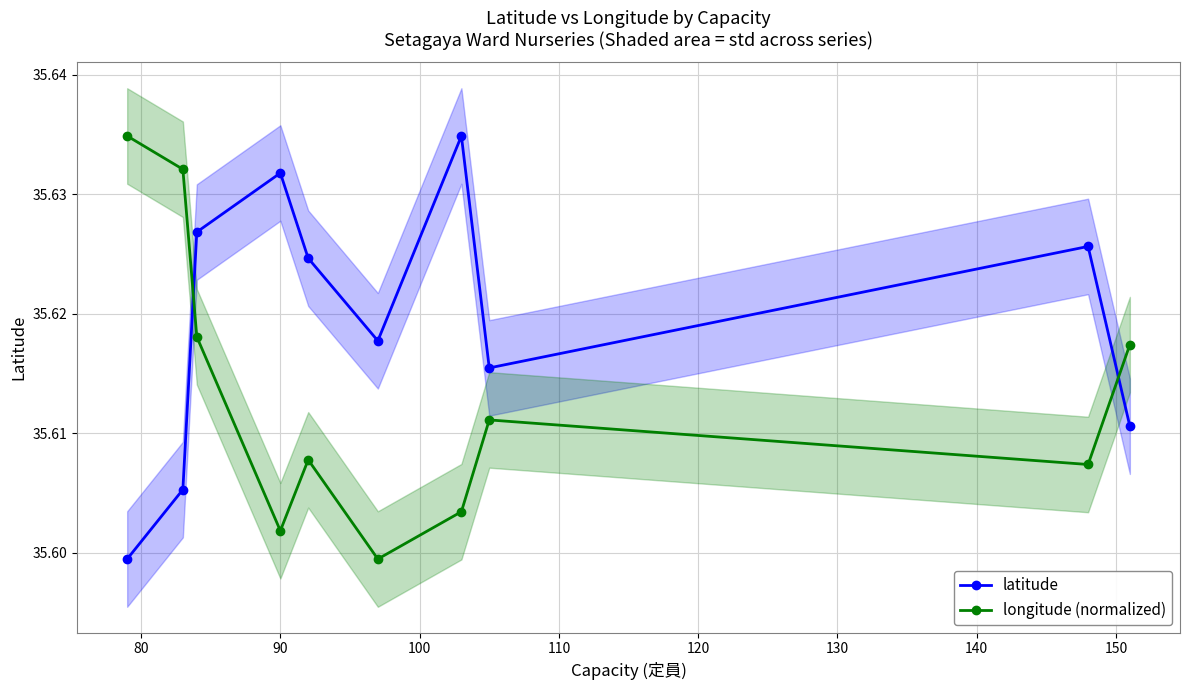

How many times do latitude and longitude (normalized) cross each other?

2